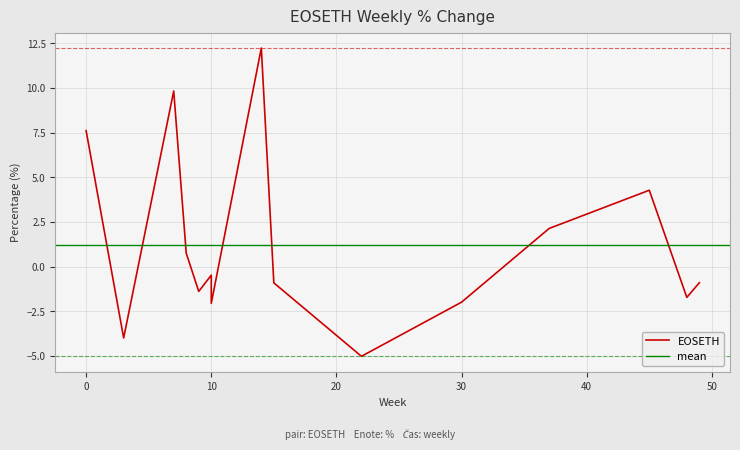

List the labels in order of value, smallest first.

22, 3, 10, 30, 48, 9, 15, 49, 10, 8, 37, 45, 0, 7, 14